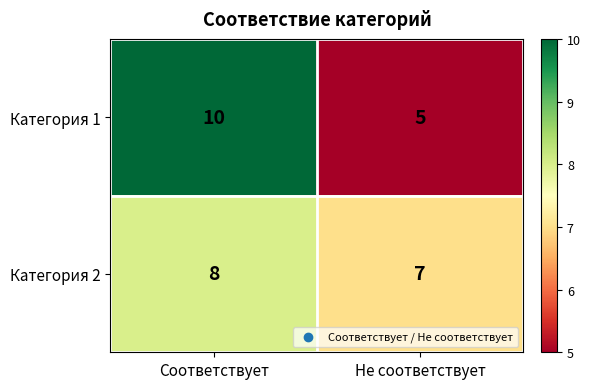

Reading right to left, extract all data points from this chart.

Категория 1: Не соответствует=5	Соответствует=10
Категория 2: Не соответствует=7	Соответствует=8